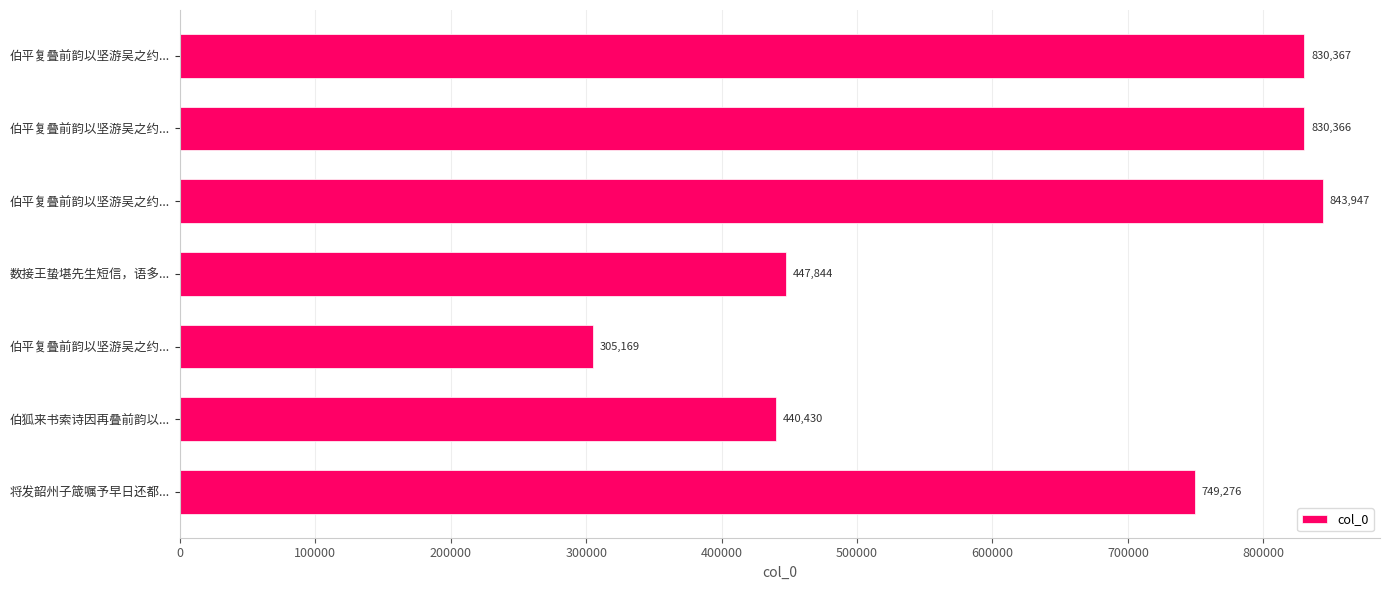

Does the chart contain stacked bars?

No